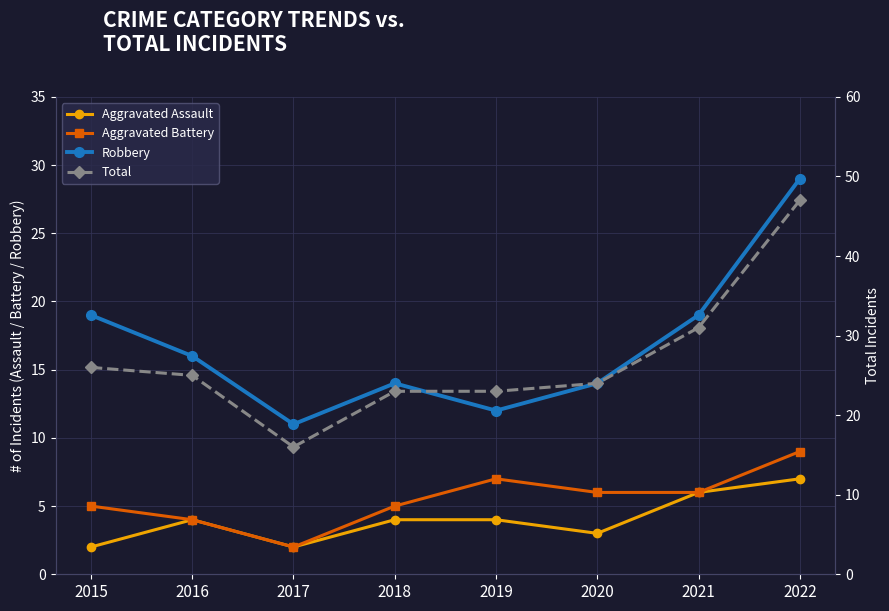

How many lines are shown in the chart?

4